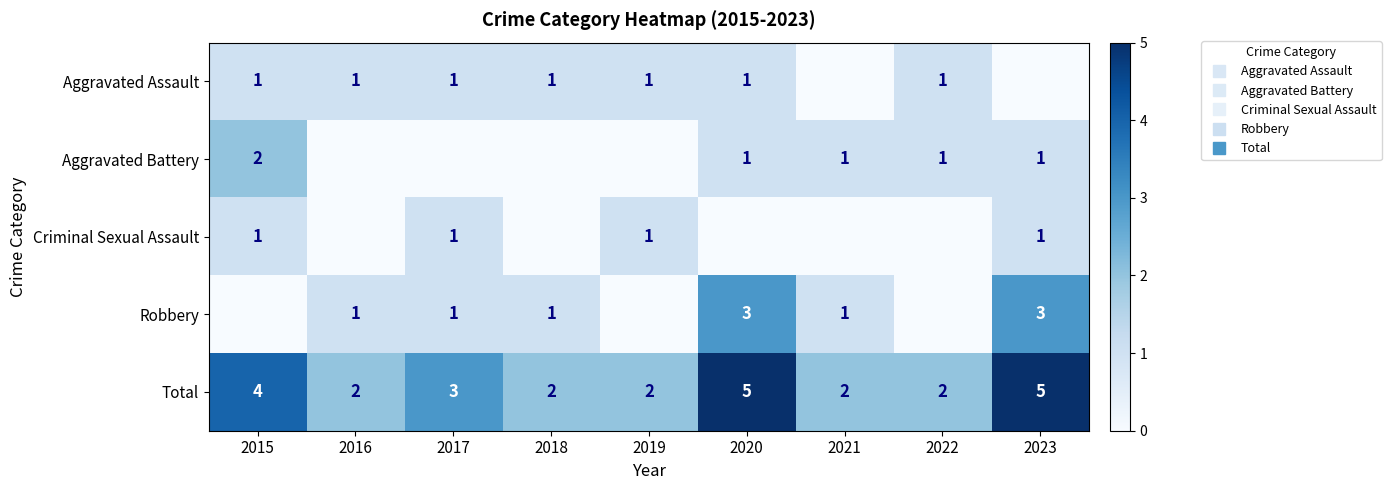

What is the difference between the highest and lowest values at 2015?

4